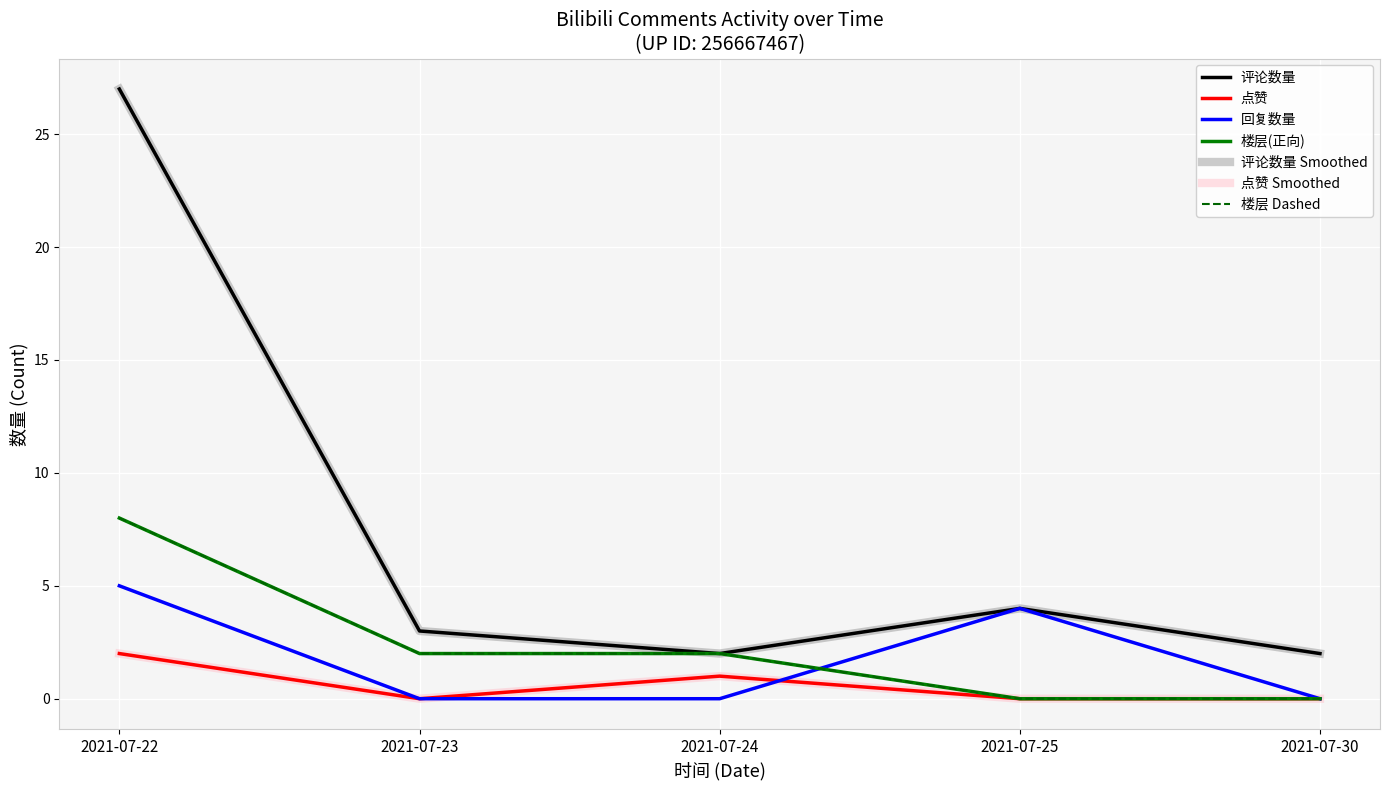

Does the chart display data point markers on the line(s)?

No